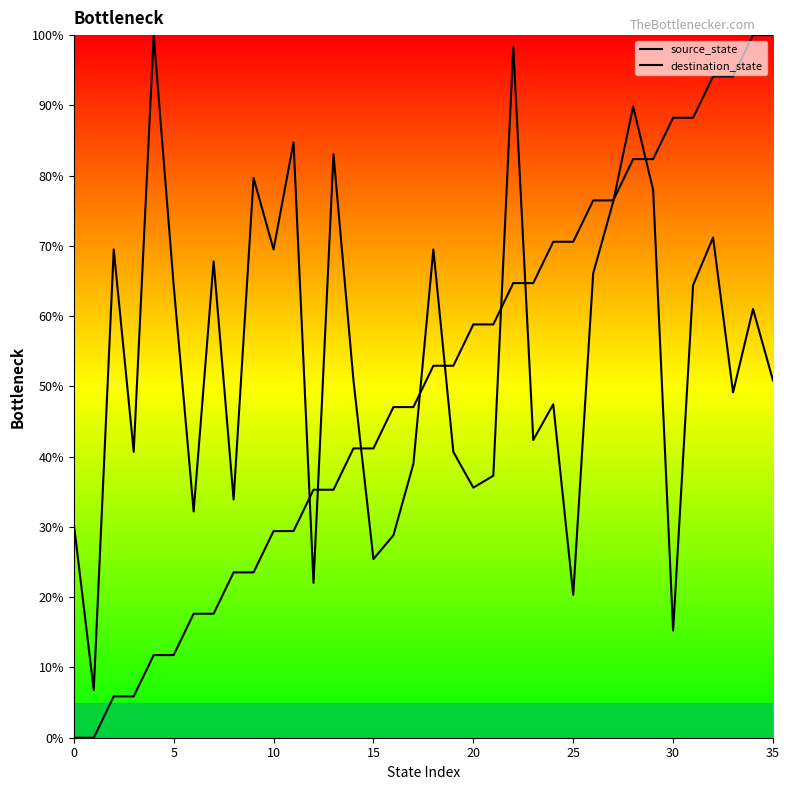

List the series in order of their peak value, lowest first.

source_state, destination_state